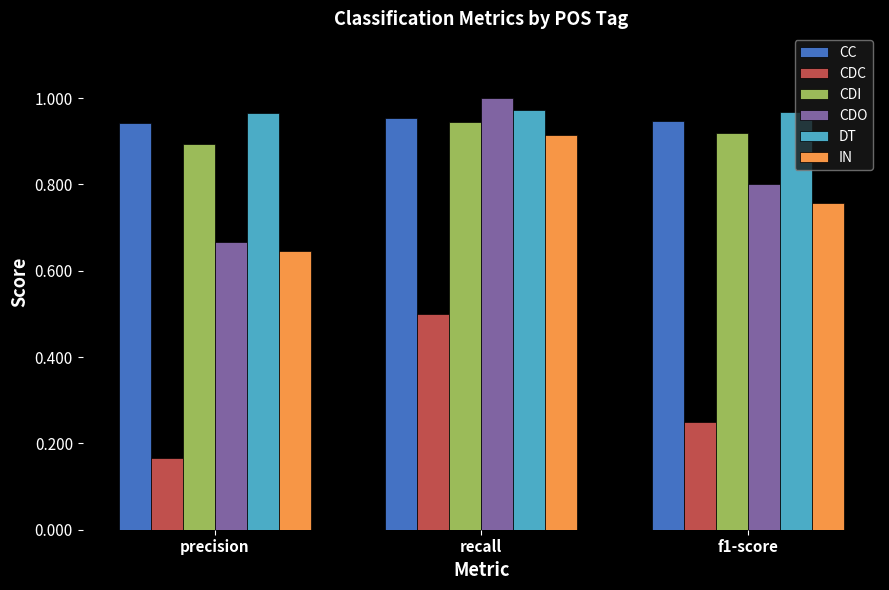

How many groups of bars are there?

3